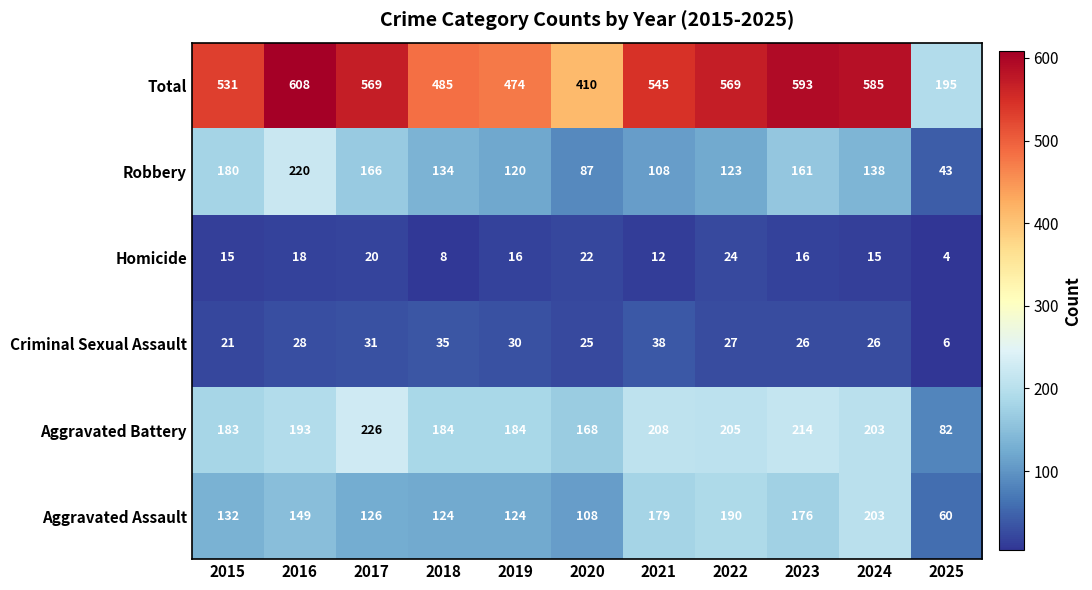

Which series changed the most between 2017 and 2022?

Aggravated Assault